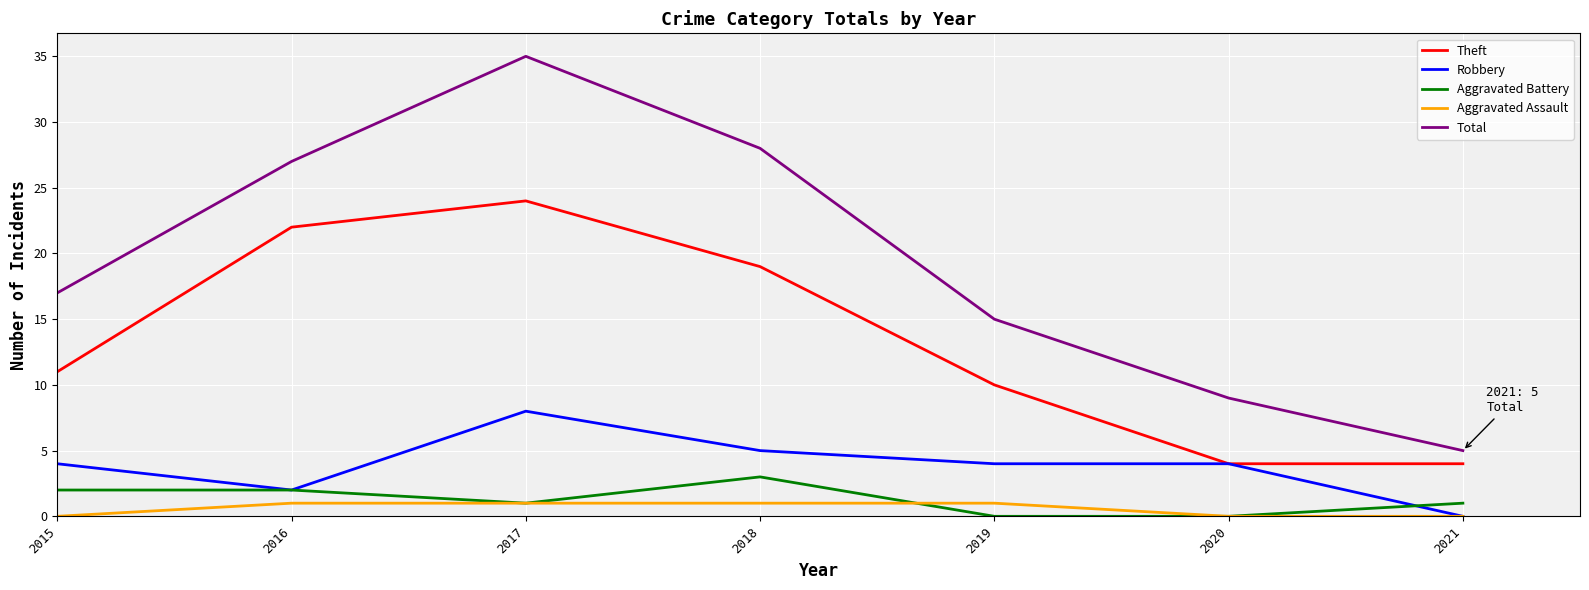

At which category does the chart reach its peak across all series?

2017